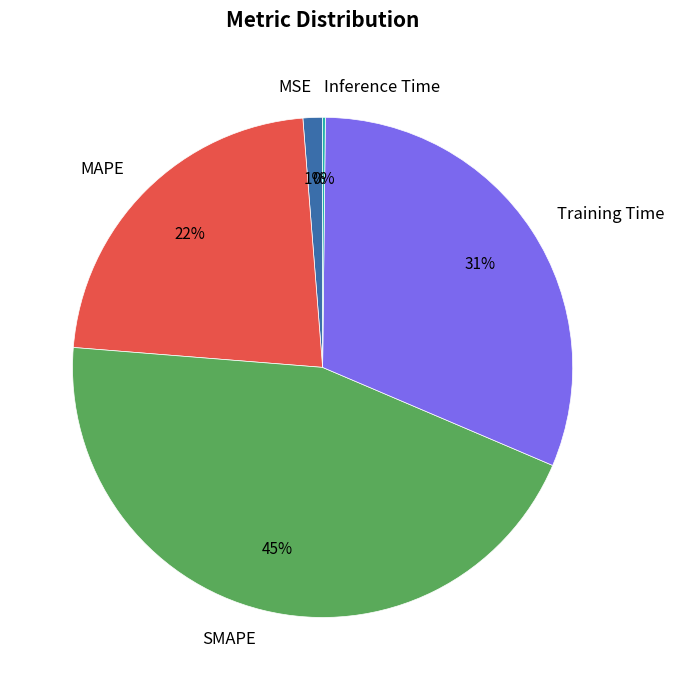

Between SMAPE and MAPE, which is larger?

SMAPE